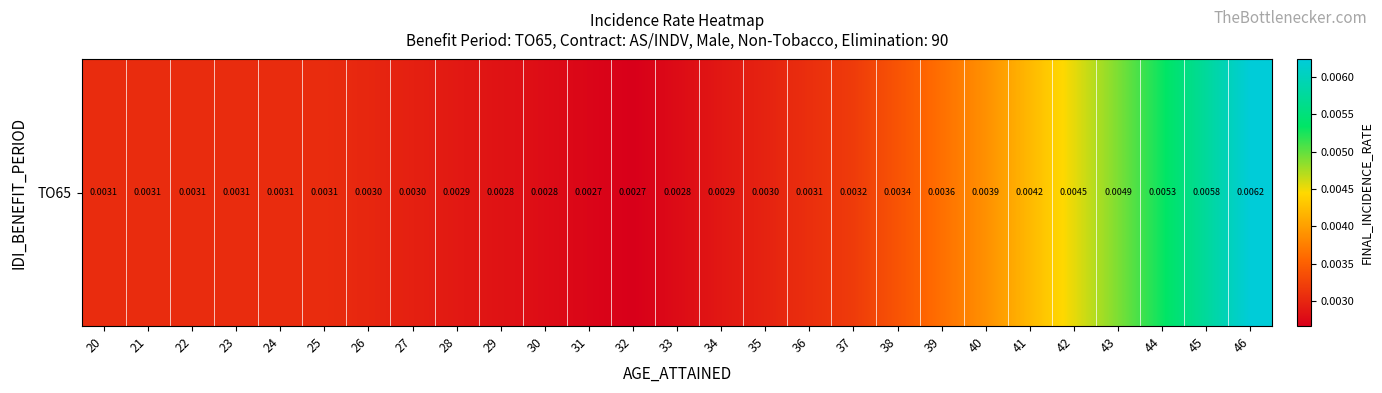

True or false: the data shows 0.0 at 40.

False